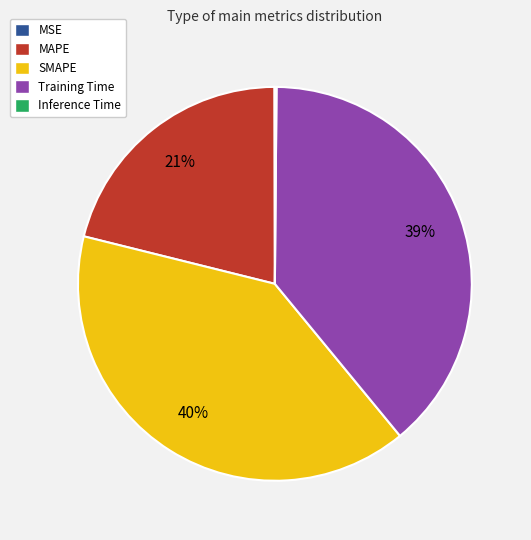

To the nearest percent, what is the average slice percentage?

20%